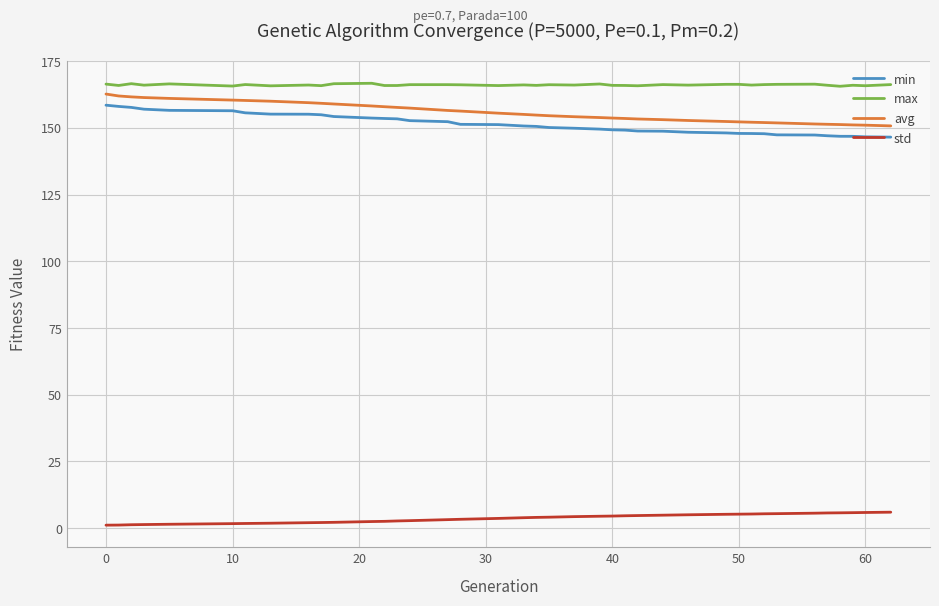

True or false: max and min intersect in this chart.

False